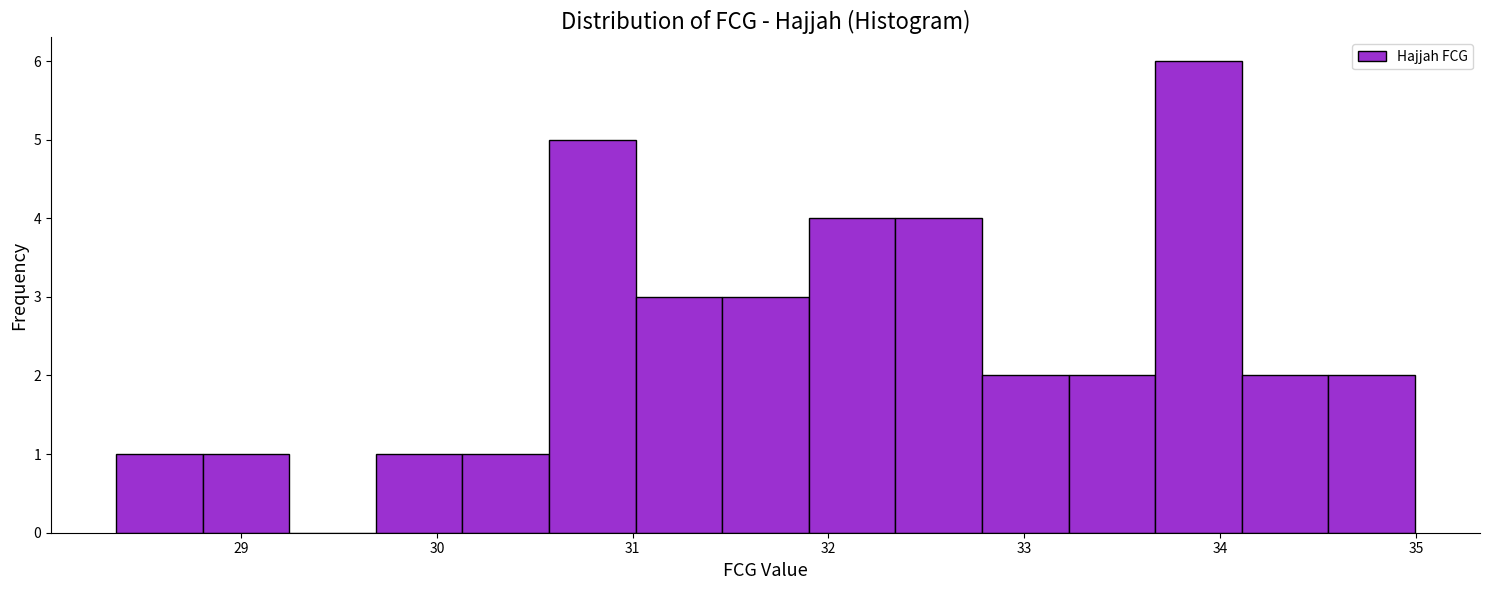

Reading left to right, transcribe this chart: for each bar, give the range it covers on the x-axis and its height. Neither the bar edges nor the heights are printed on the chart, so give them approximately, as read against the axes.

28.4 to 28.8: 1
28.8 to 29.2: 1
29.2 to 29.7: 0
29.7 to 30.1: 1
30.1 to 30.6: 1
30.6 to 31.0: 5
31.0 to 31.5: 3
31.5 to 31.9: 3
31.9 to 32.3: 4
32.3 to 32.8: 4
32.8 to 33.2: 2
33.2 to 33.7: 2
33.7 to 34.1: 6
34.1 to 34.6: 2
34.6 to 35.0: 2